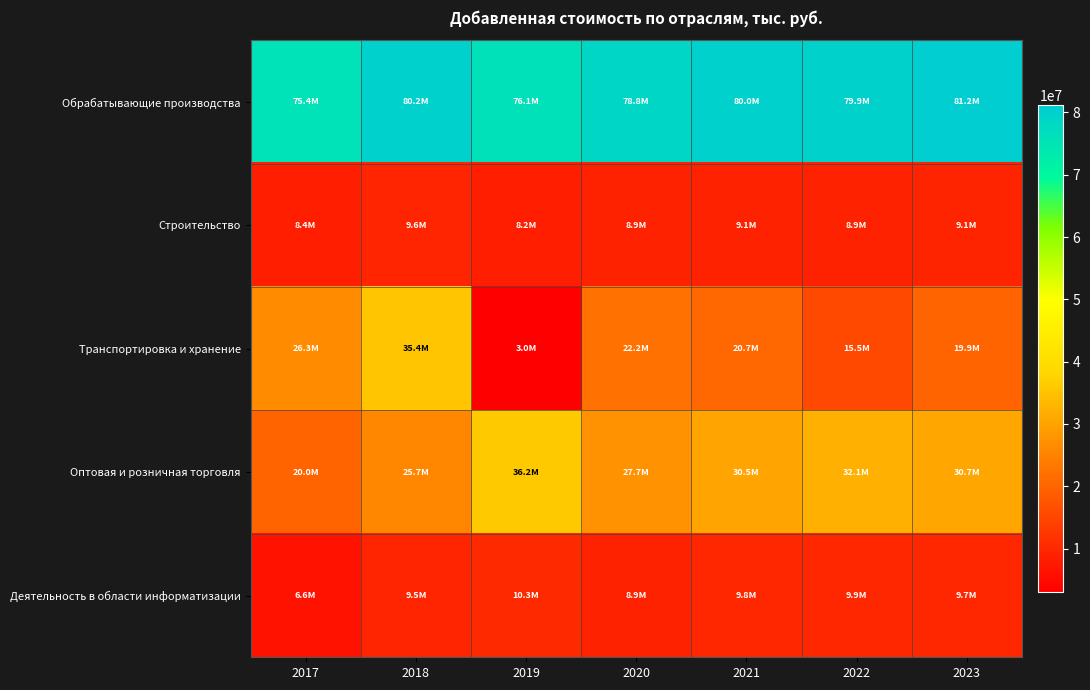

List the series in order of their peak value, highest first.

Обрабатывающие производства, Оптовая и розничная торговля, Транспортировка и хранение, Деятельность в области информатизации, Строительство